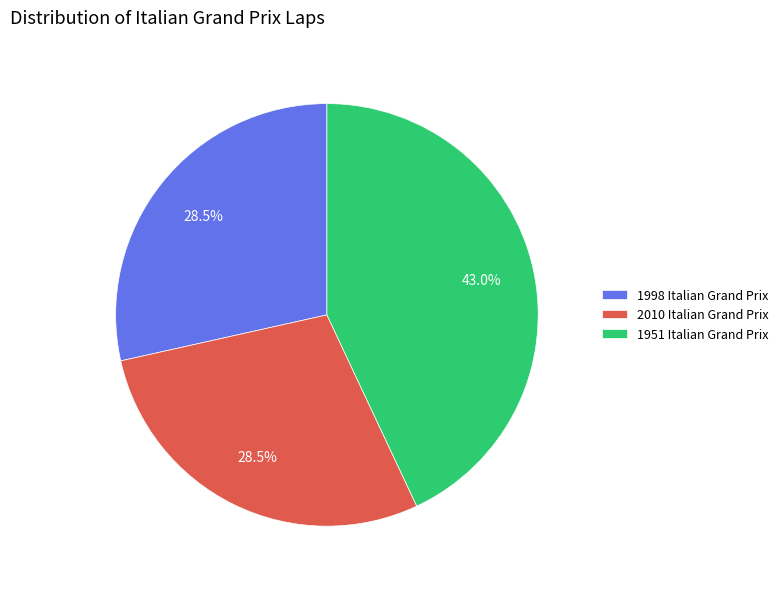

To the nearest percent, what is the combined percentage of 2010 Italian Grand Prix and 1998 Italian Grand Prix?

57%